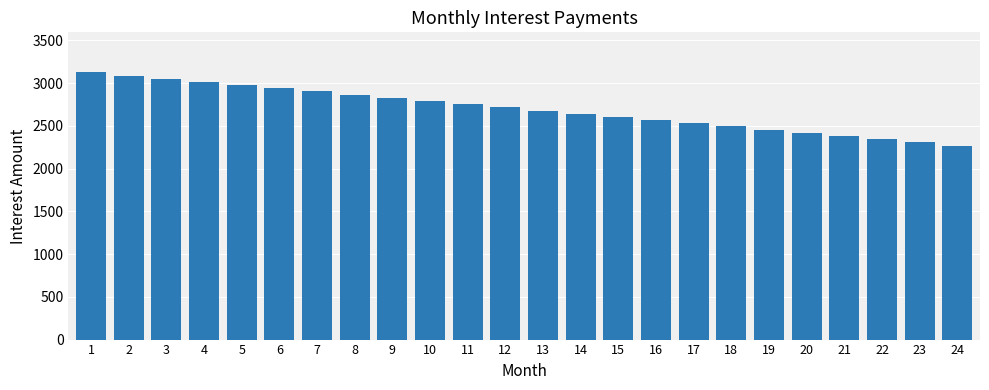

True or false: the data shows 3613.5 at 17.

False